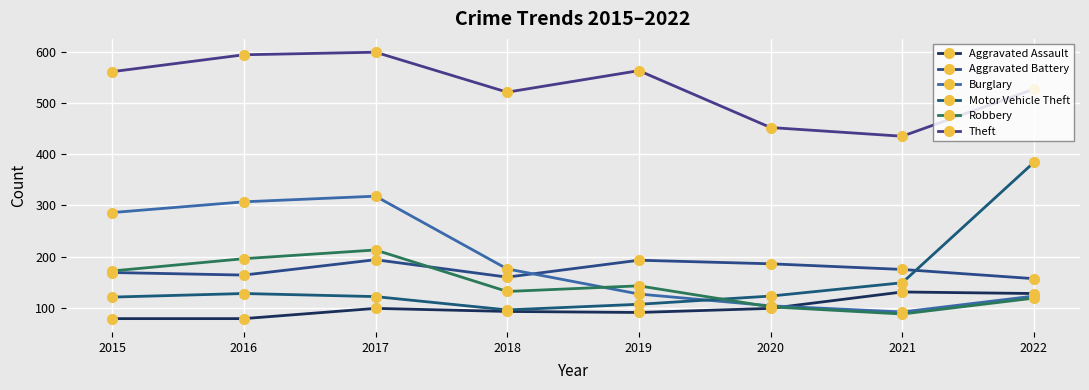

Between 2015 and 2017, which series saw the biggest shift?

Robbery